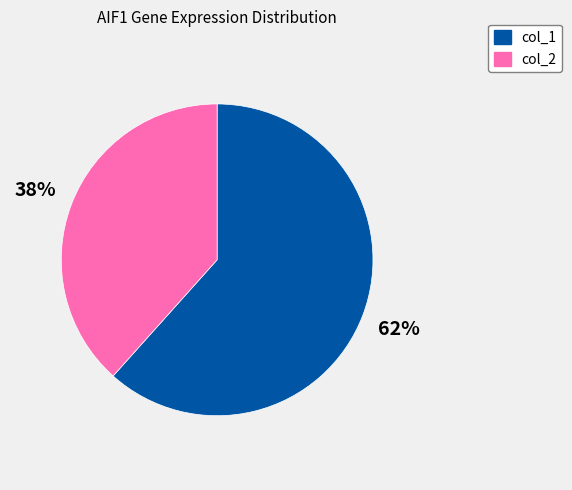

Combined, do col_2 and col_1 account for over 50%?

Yes